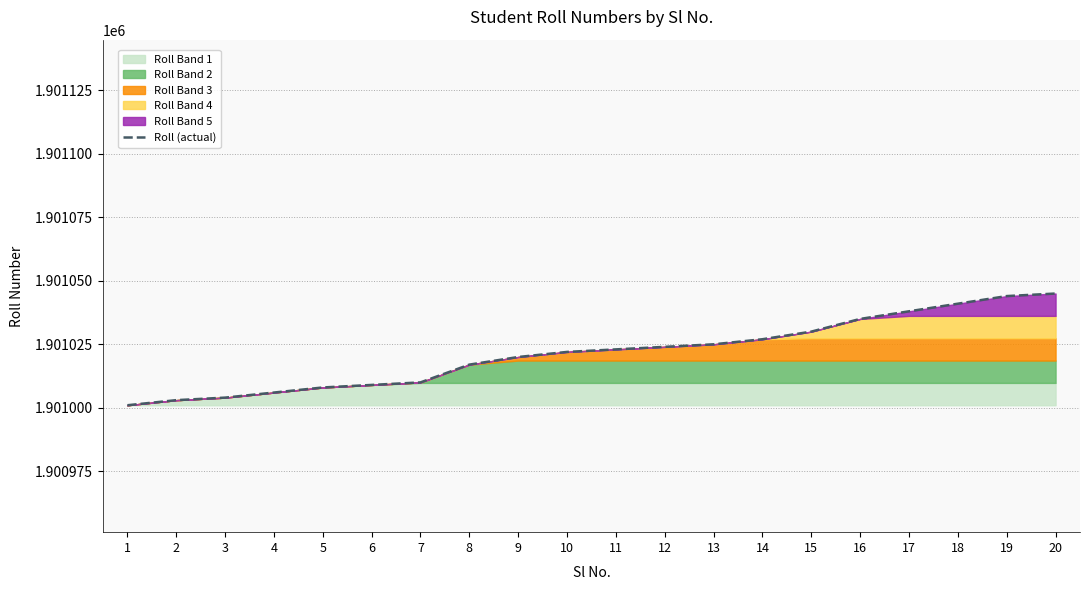

What is the sum of all values?

38020432